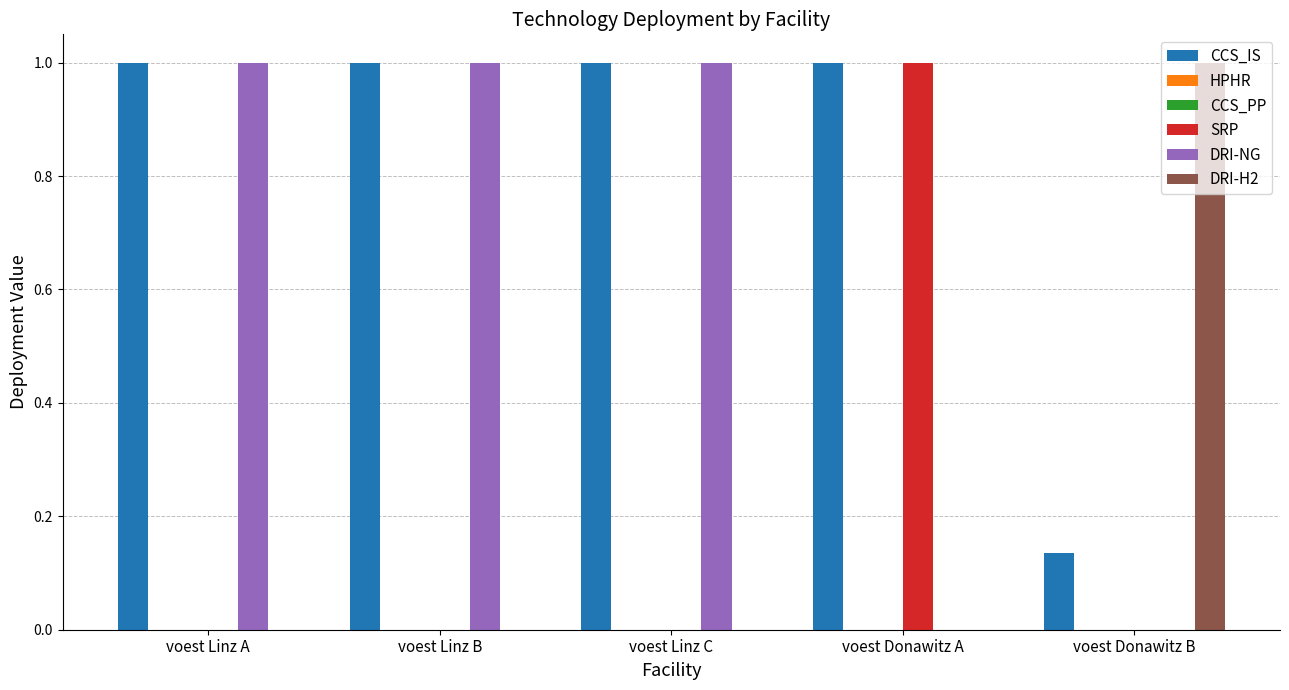

What is the sum of the SRP values at voest Linz B and voest Donawitz A?

1.0